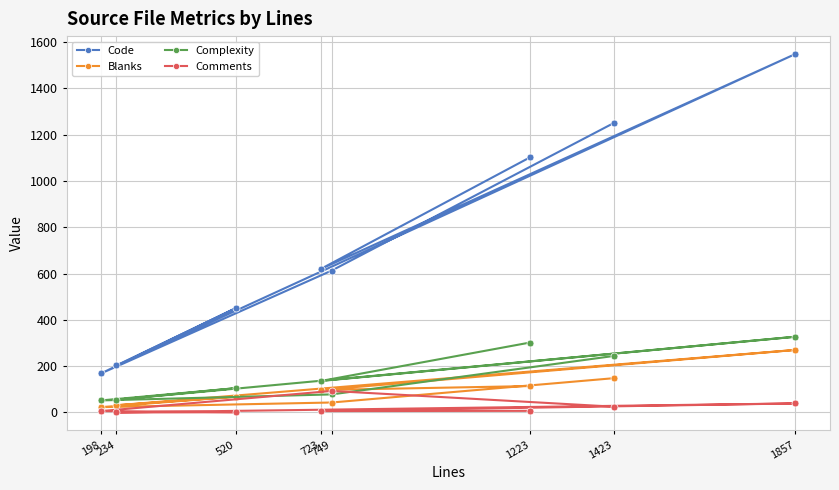

Rank the series at 1857 from highest to lowest value.

Code, Complexity, Blanks, Comments